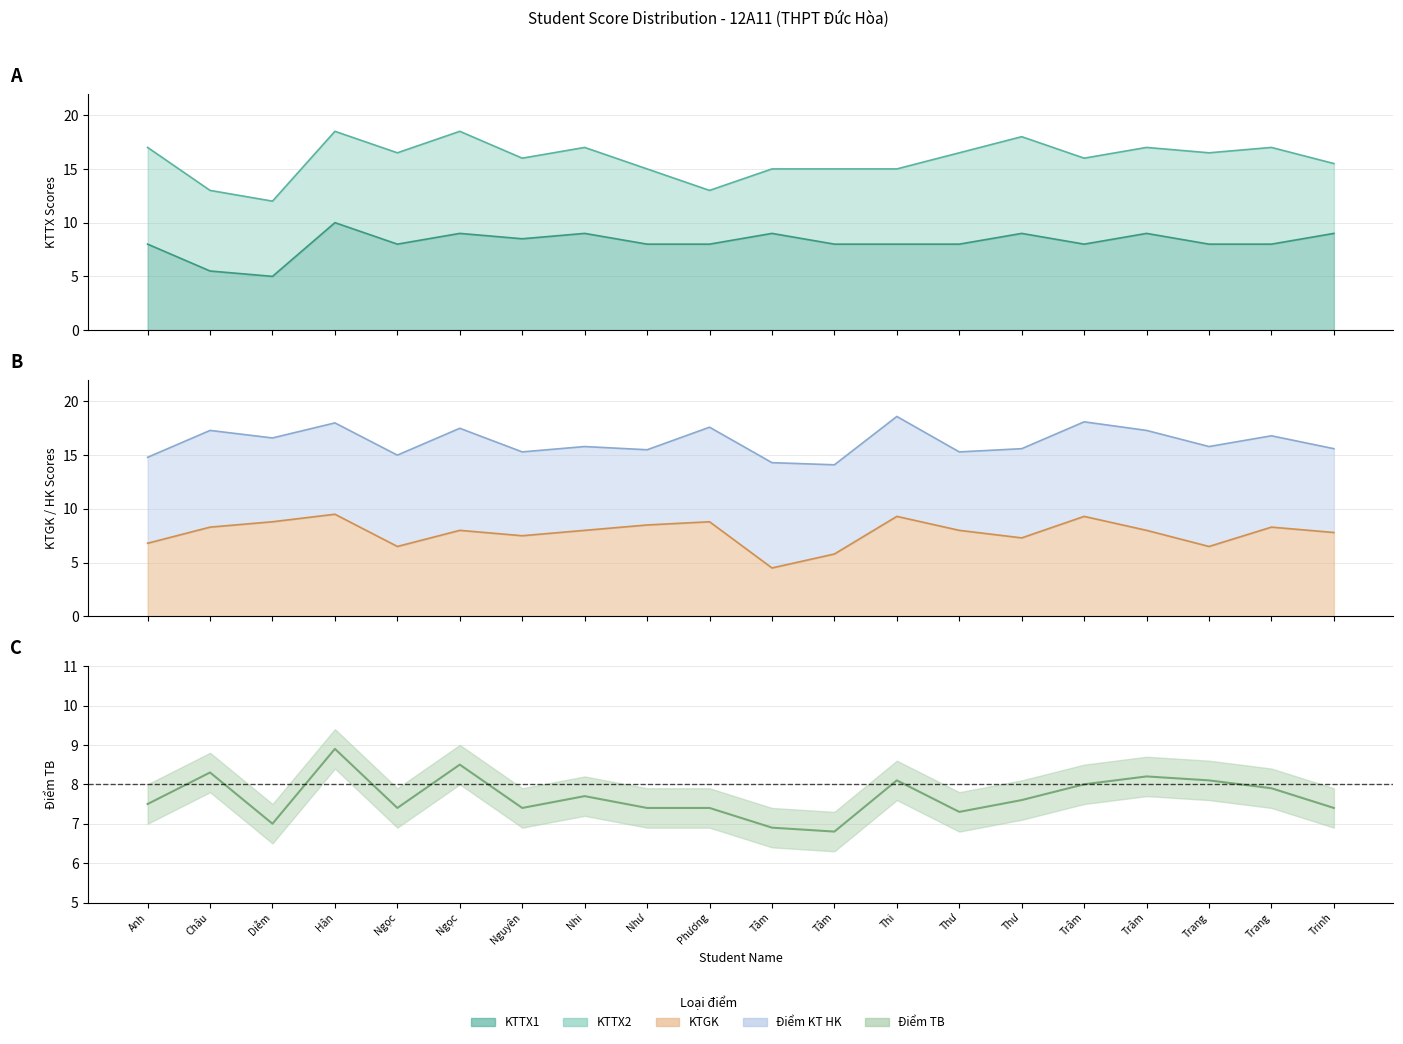

Does the chart have visible grid lines?

Yes